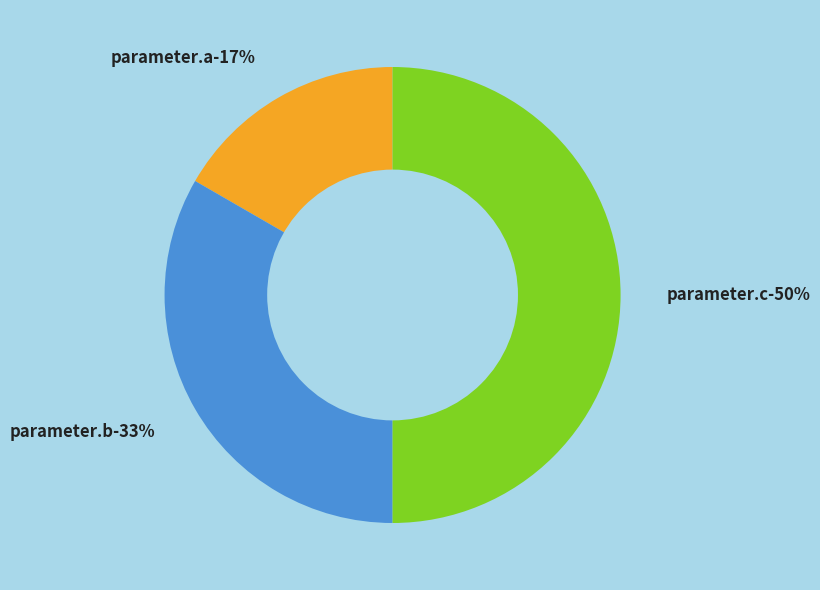

Is parameter.a the majority of the pie?

No